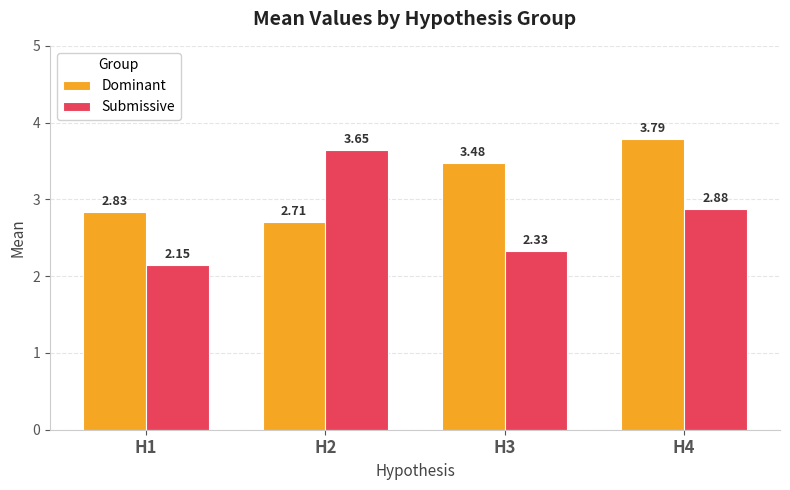

Count the number of categories in the chart.

4